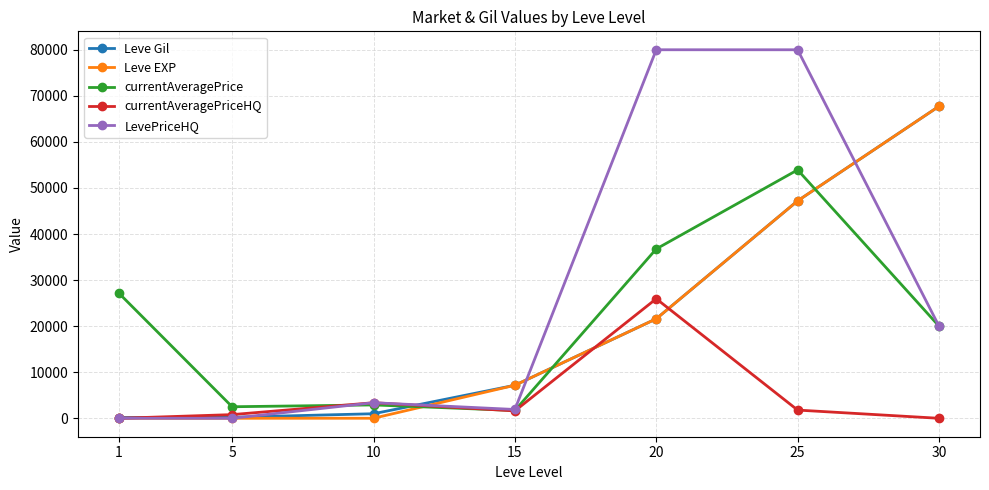

What are all the series names shown in the legend?

Leve Gil, Leve EXP, currentAveragePrice, currentAveragePriceHQ, LevePriceHQ